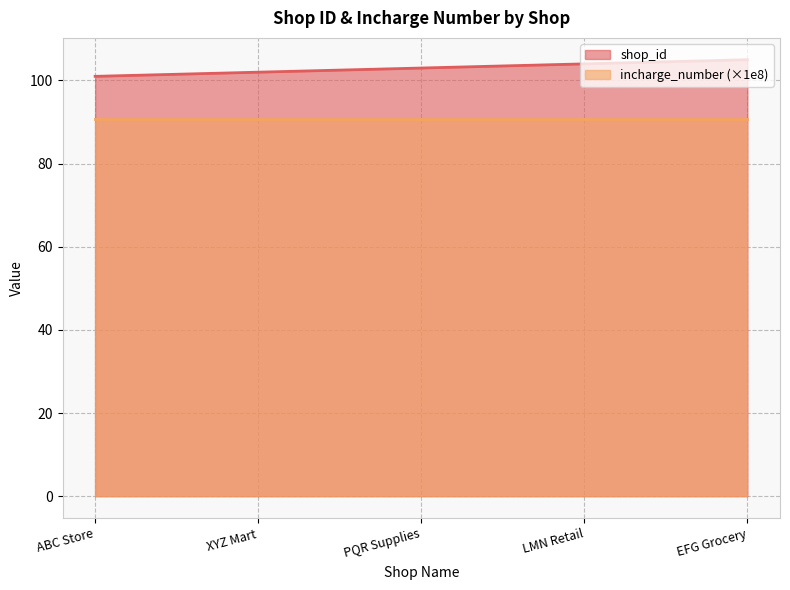

Which category has the highest value across all series?

EFG Grocery